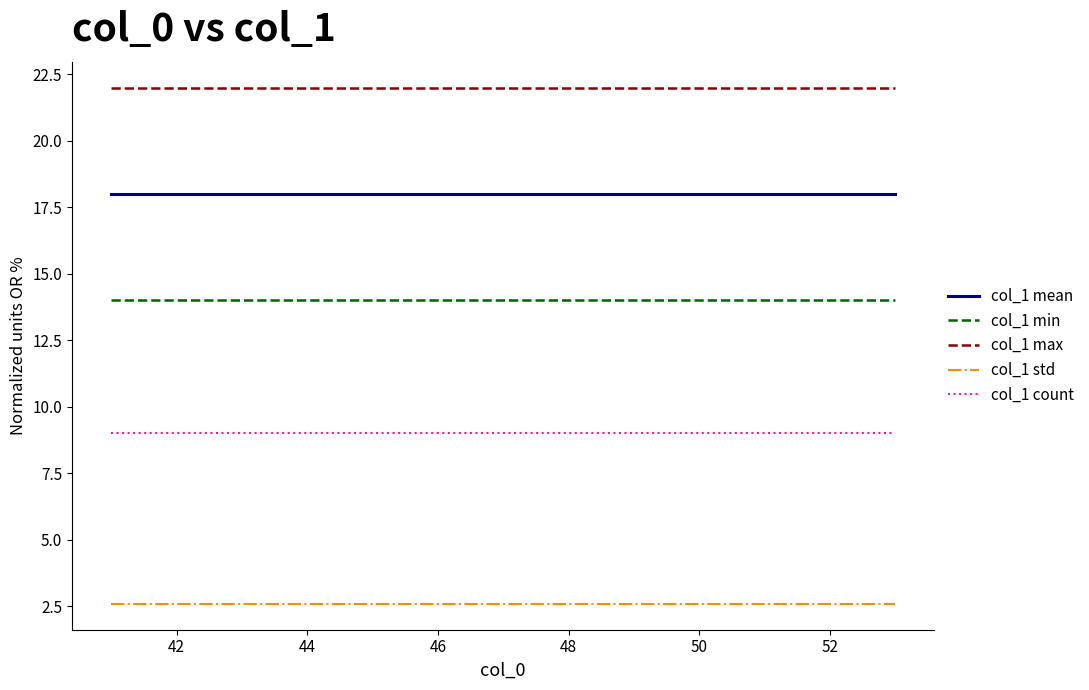

What is the minimum value for col_1 std?

2.6